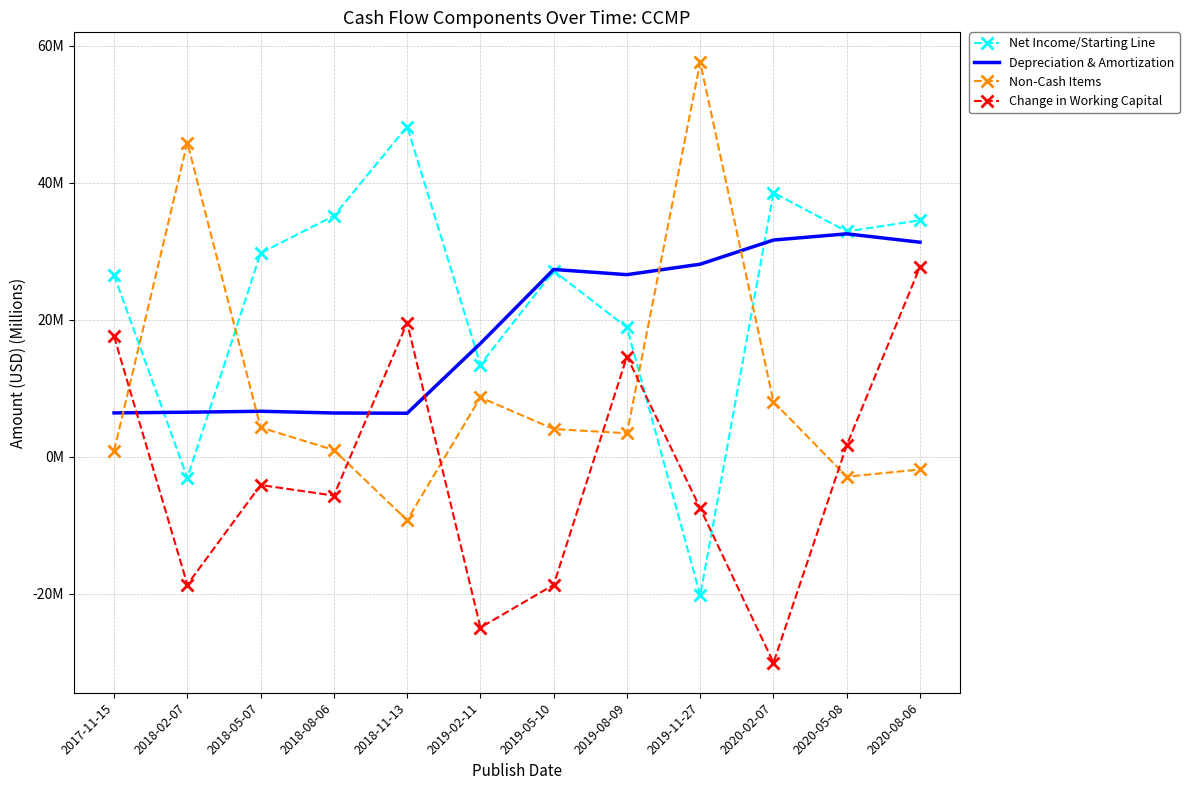

What are all the series names shown in the legend?

Net Income/Starting Line, Depreciation & Amortization, Non-Cash Items, Change in Working Capital